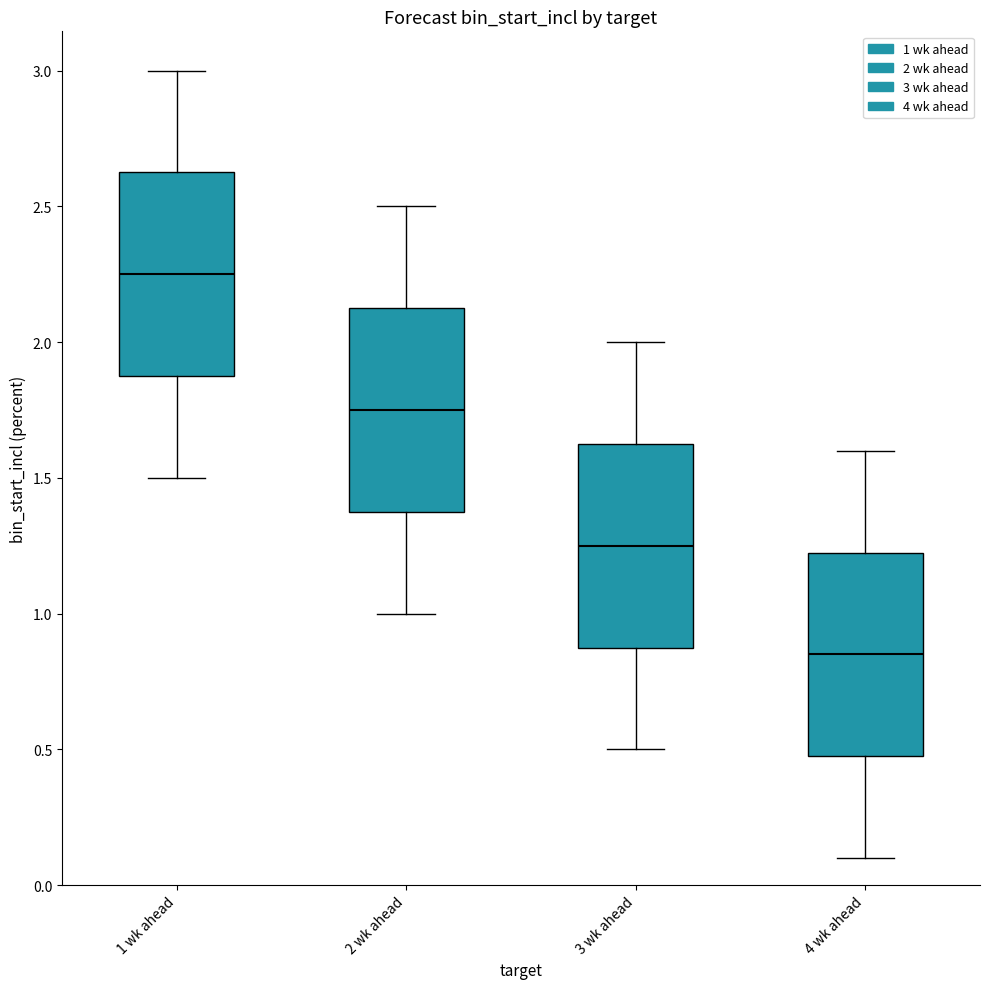

Reading left to right, transcribe this box plot: for each box, give where its median line is, the range the box spans, and where its two whiskers end, as read against the y-axis. The values are not printed on the chart, so give them approximately, as read against the axis.

1 wk ahead: median 2.25, box 1.90 to 2.65, whiskers 1.50 to 3.00
2 wk ahead: median 1.75, box 1.40 to 2.15, whiskers 1.00 to 2.50
3 wk ahead: median 1.25, box 0.90 to 1.65, whiskers 0.50 to 2.00
4 wk ahead: median 0.85, box 0.50 to 1.25, whiskers 0.10 to 1.60